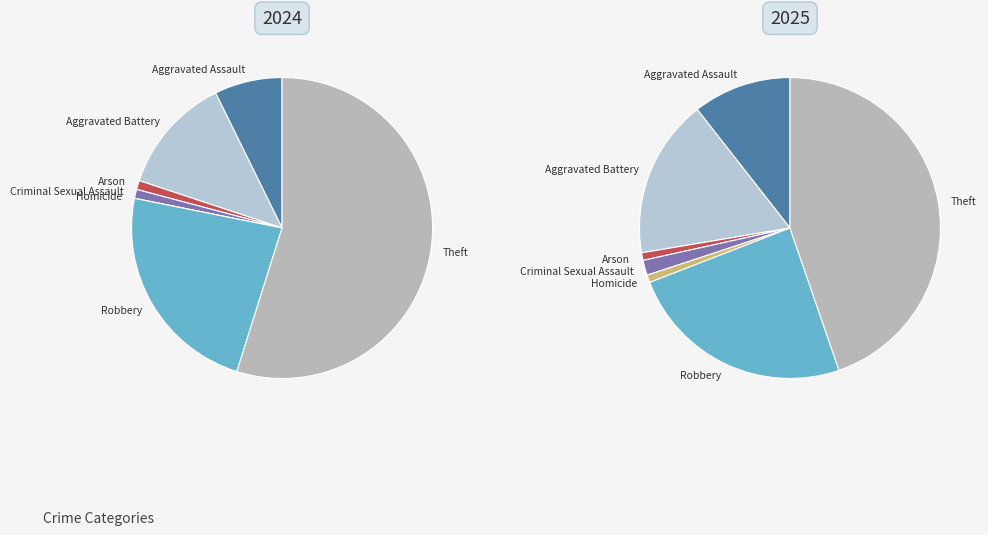

Combined, do values_2024 and 4 account for over 50%?

No